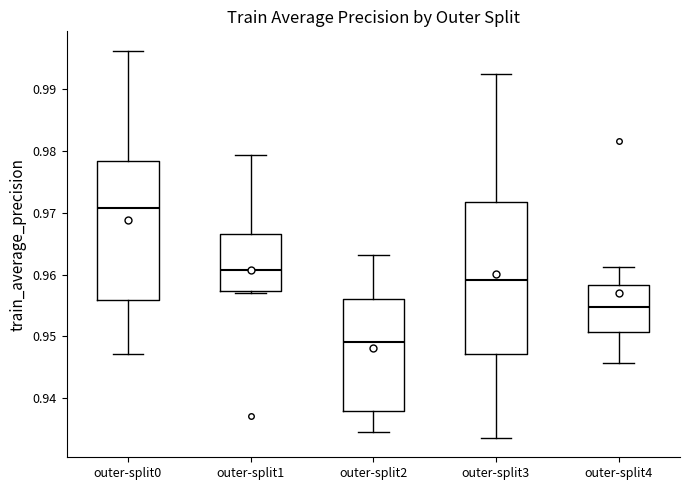

Where does the median line of the box for outer-split3 sit on the y-axis? The values are not printed on the chart, so give them approximately, as read against the axis.

0.959